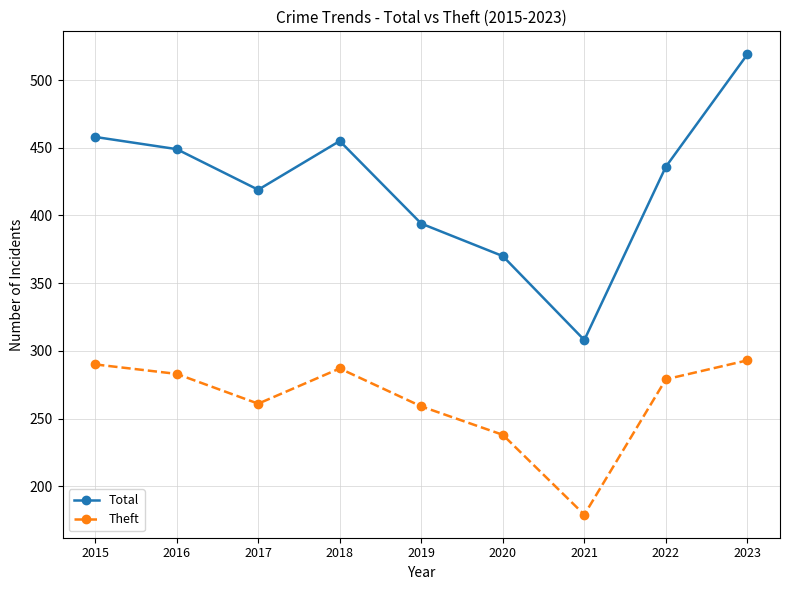

Reading left to right, what are all the values shown in this chart?

Total: 2015=458	2016=449	2017=419	2018=455	2019=394	2020=370	2021=308	2022=436	2023=519
Theft: 2015=290	2016=283	2017=261	2018=287	2019=259	2020=238	2021=179	2022=279	2023=293